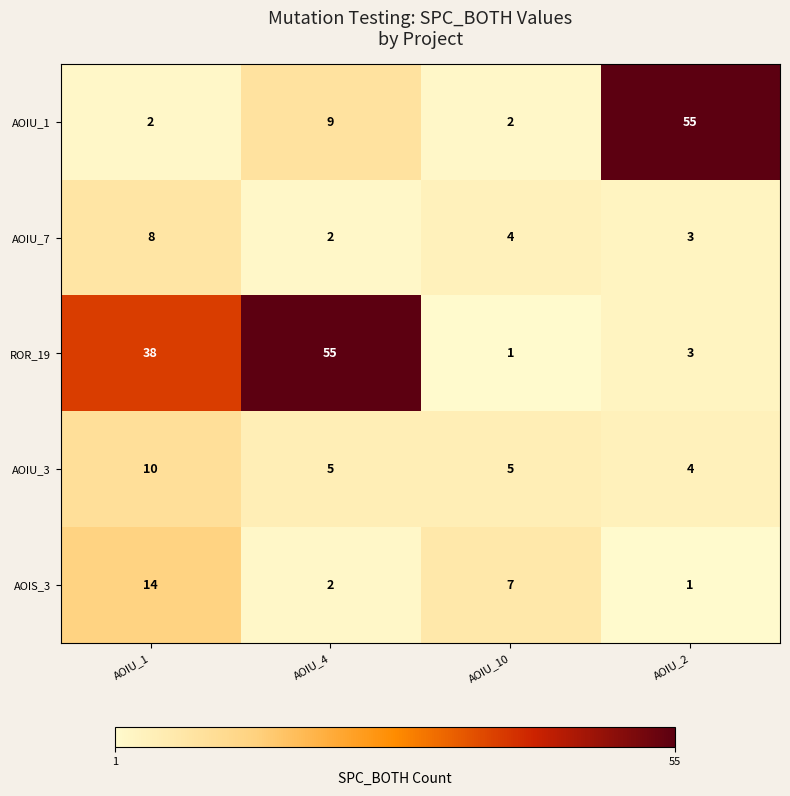

What is the difference between the second highest and minimum values in the AOIS_3 series?

6